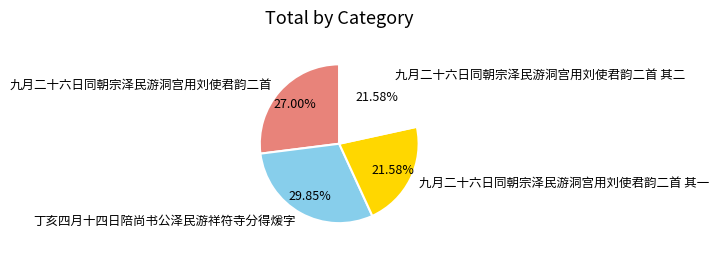

What percentage do 丁亥四月十四日陪尚书公泽民游祥符寺分得煖字 and 九月二十六日同朝宗泽民游洞宫用刘使君韵二首 其一 together represent?

51.4%